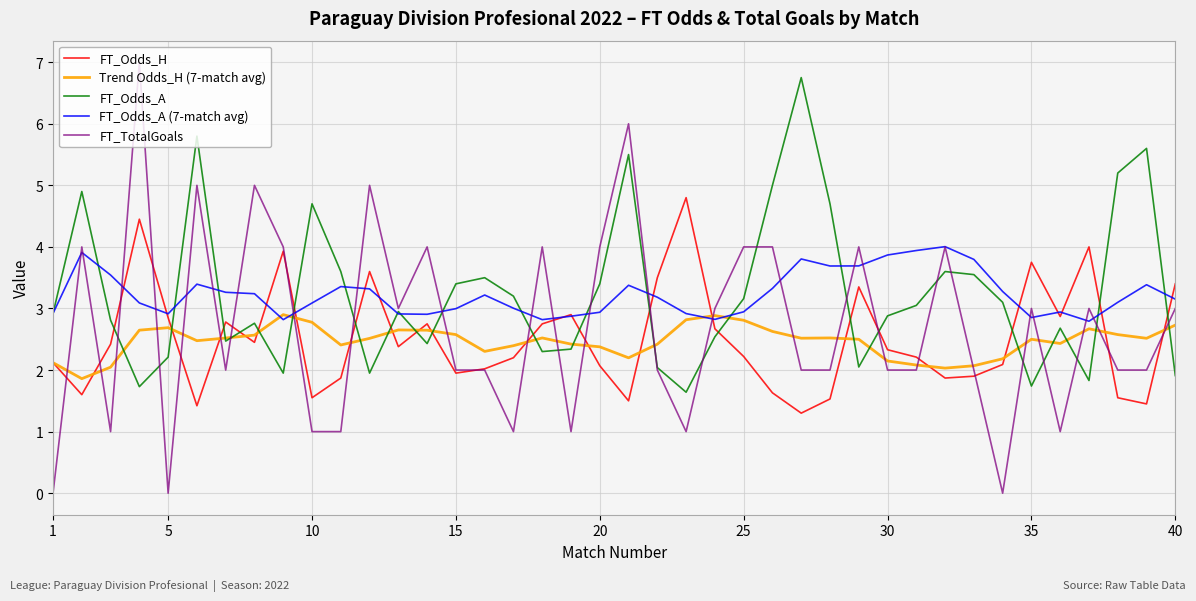

What is the lowest value of the Trend Odds_H (7-match avg) series?

1.9